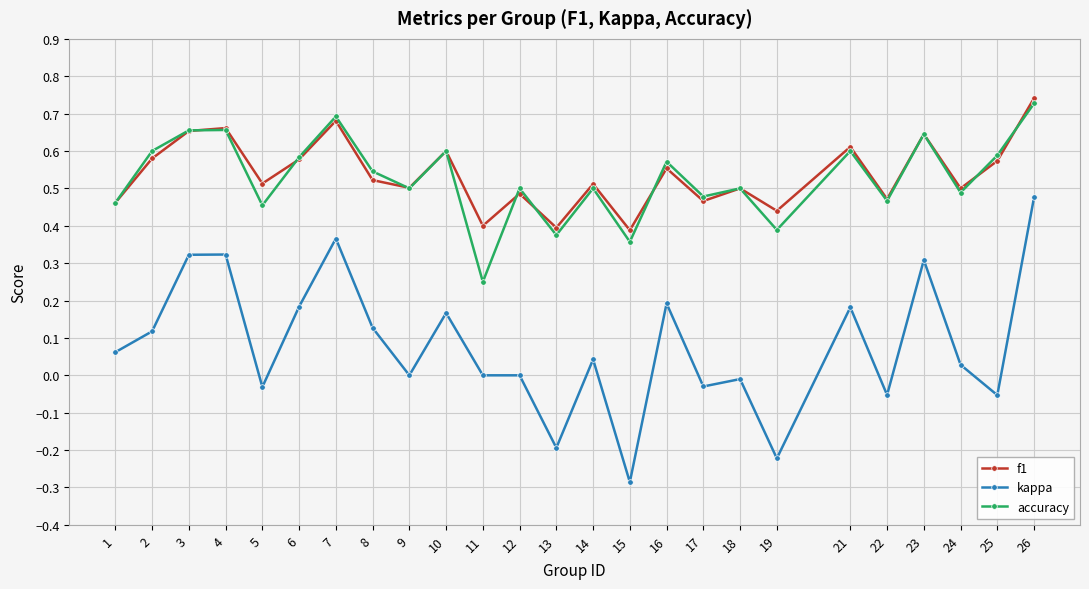

Which series has the widest spread of values?

kappa